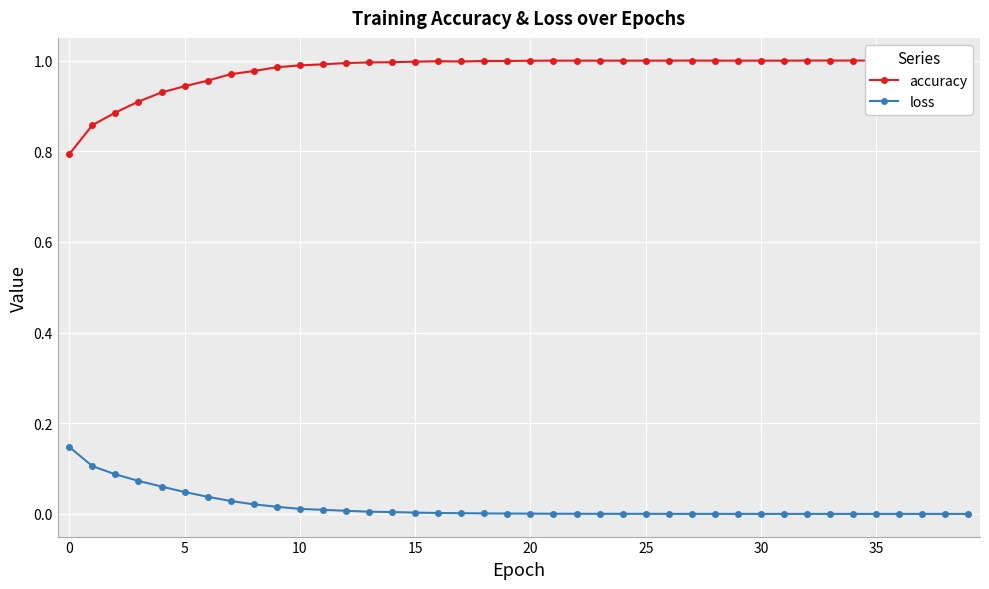

True or false: accuracy has more than 2 interior local peaks.

False